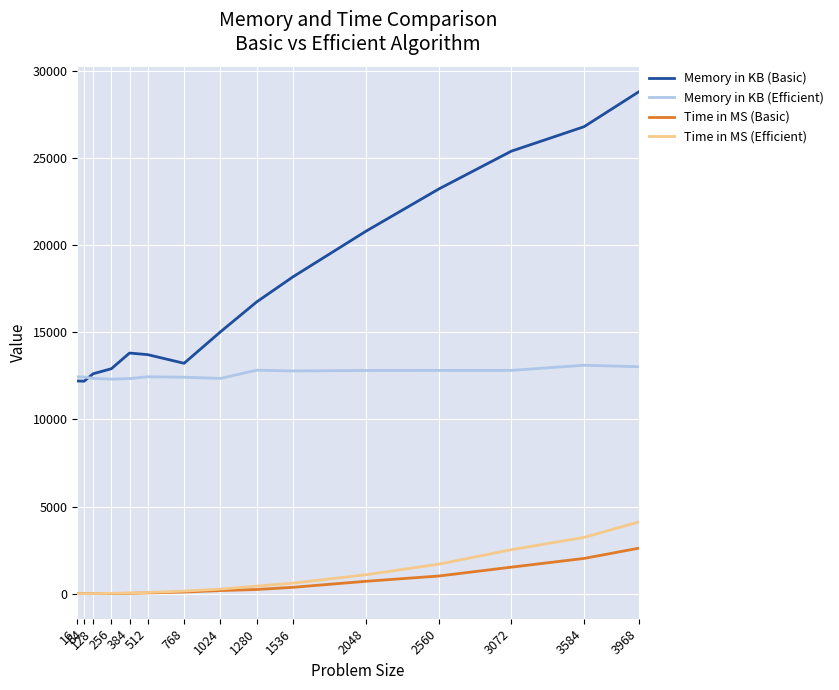

Which category has the highest value across all series?

3968